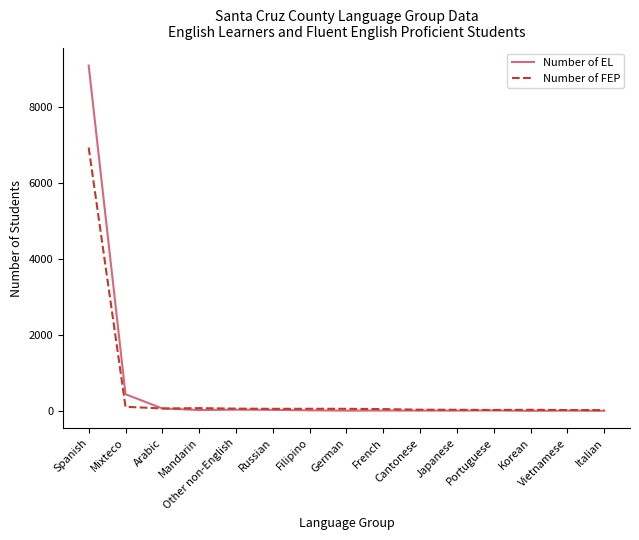

What is the spread (max minus min) of values at German?

48